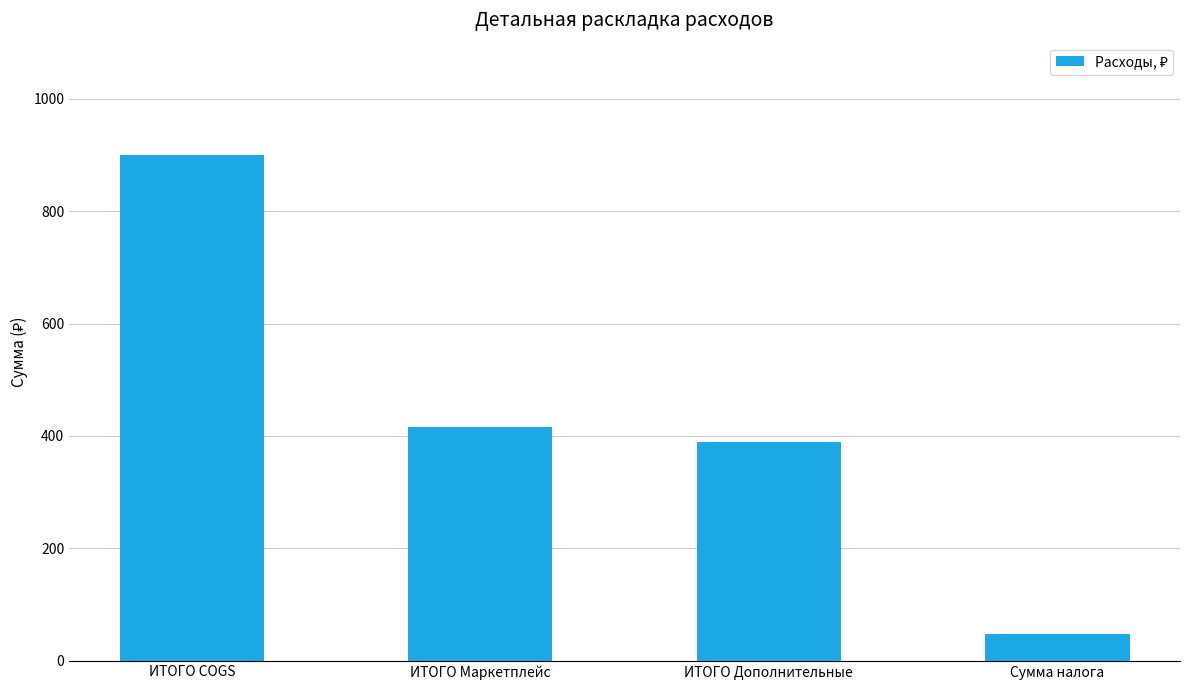

At which category does the chart reach its peak across all series?

ИТОГО COGS